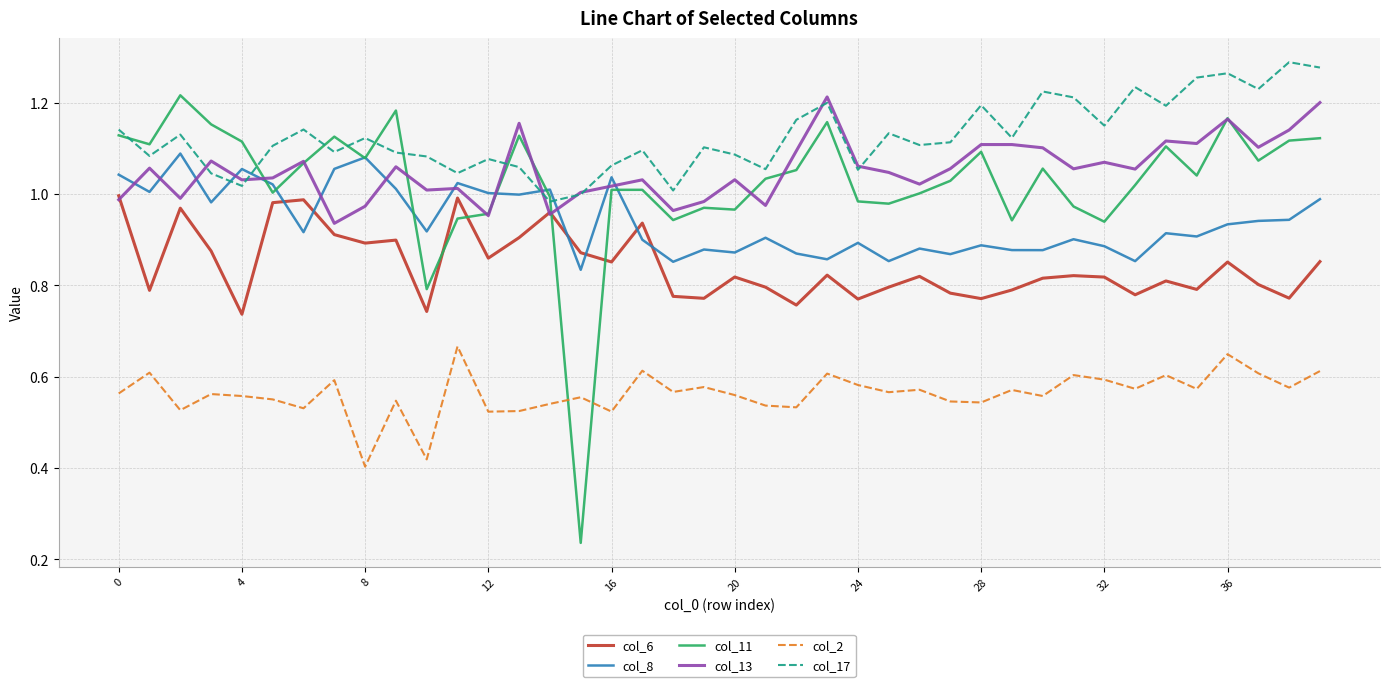

Which series has the largest total across all categories?

col_17